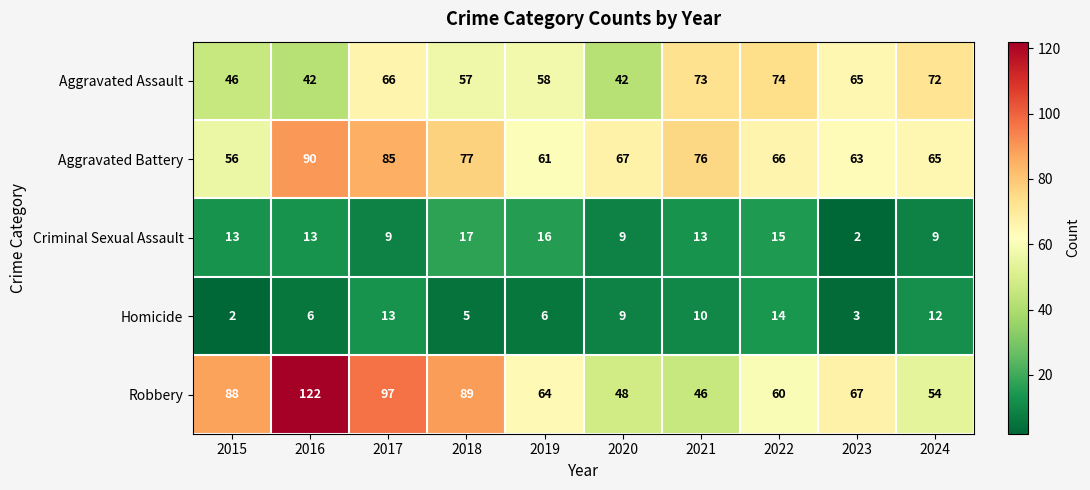

What is the maximum value for Aggravated Battery?

90